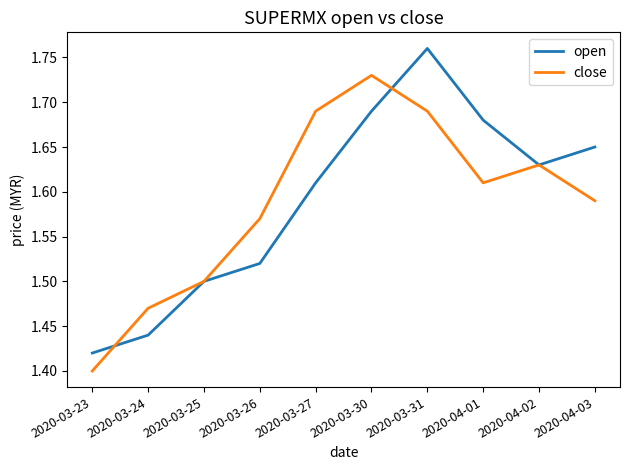

True or false: open has a value of 1.4 at 2020-03-24.

True